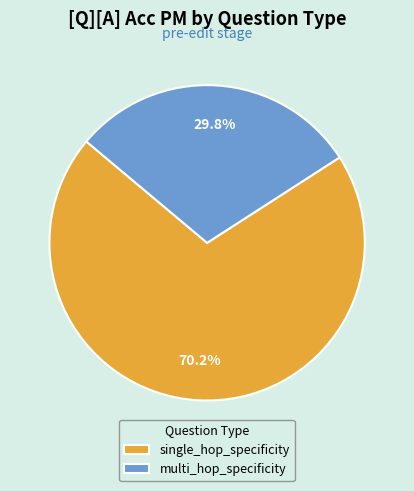

What is the total percentage of multi_hop_specificity and single_hop_specificity?

100.0%